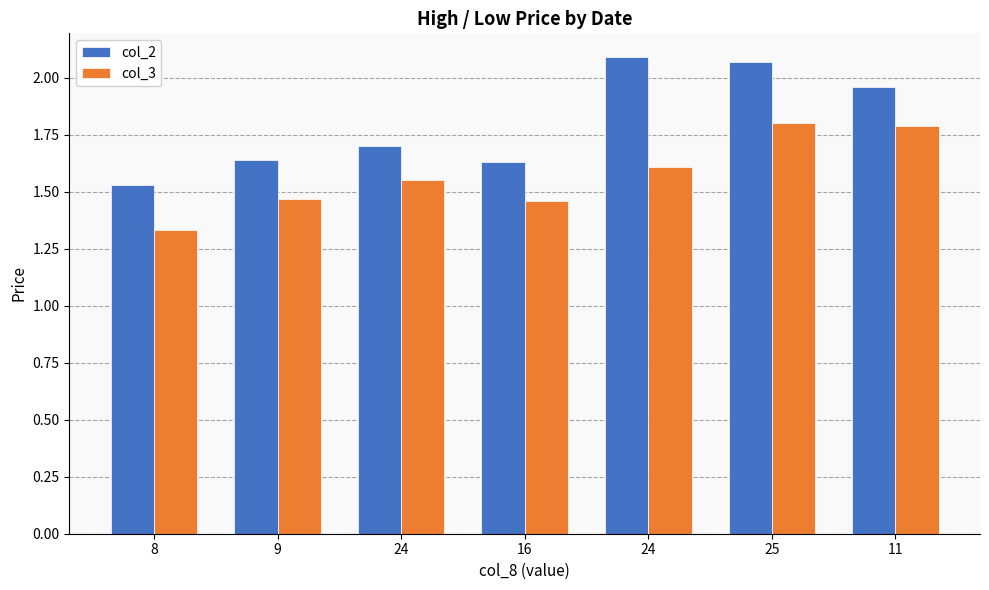

What is the value of the col_2 bar at the 6th from the left?

2.1